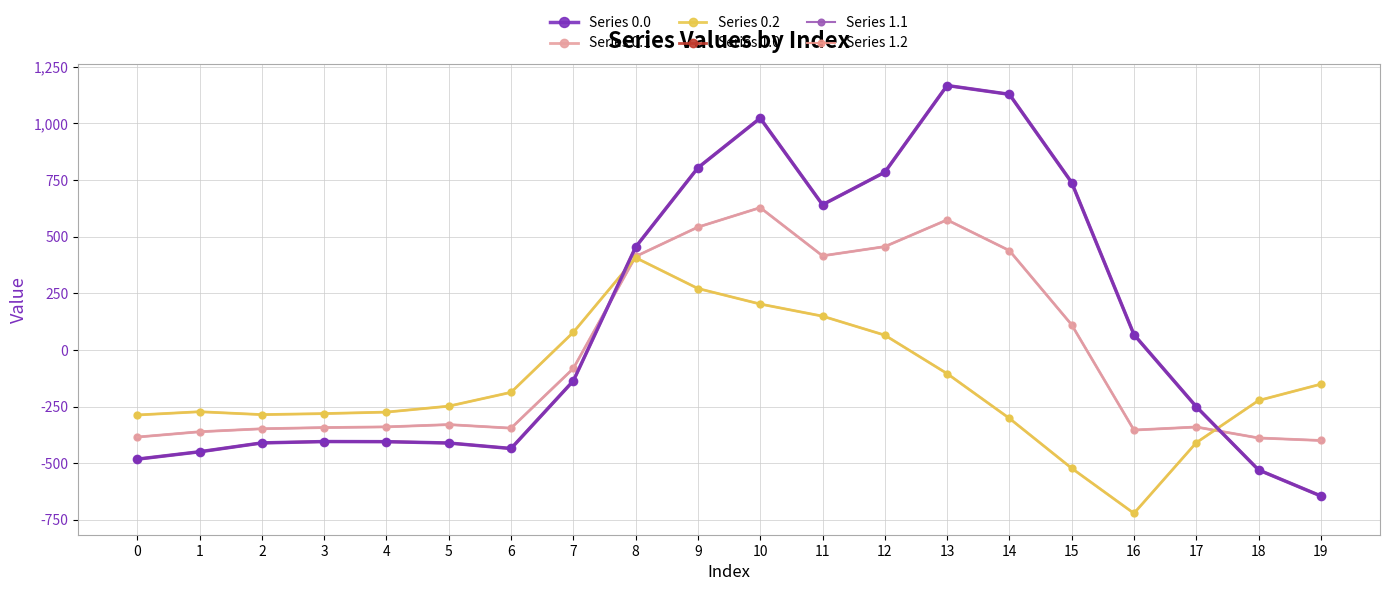

Which category has the highest value in the Series 0.0 series?

13